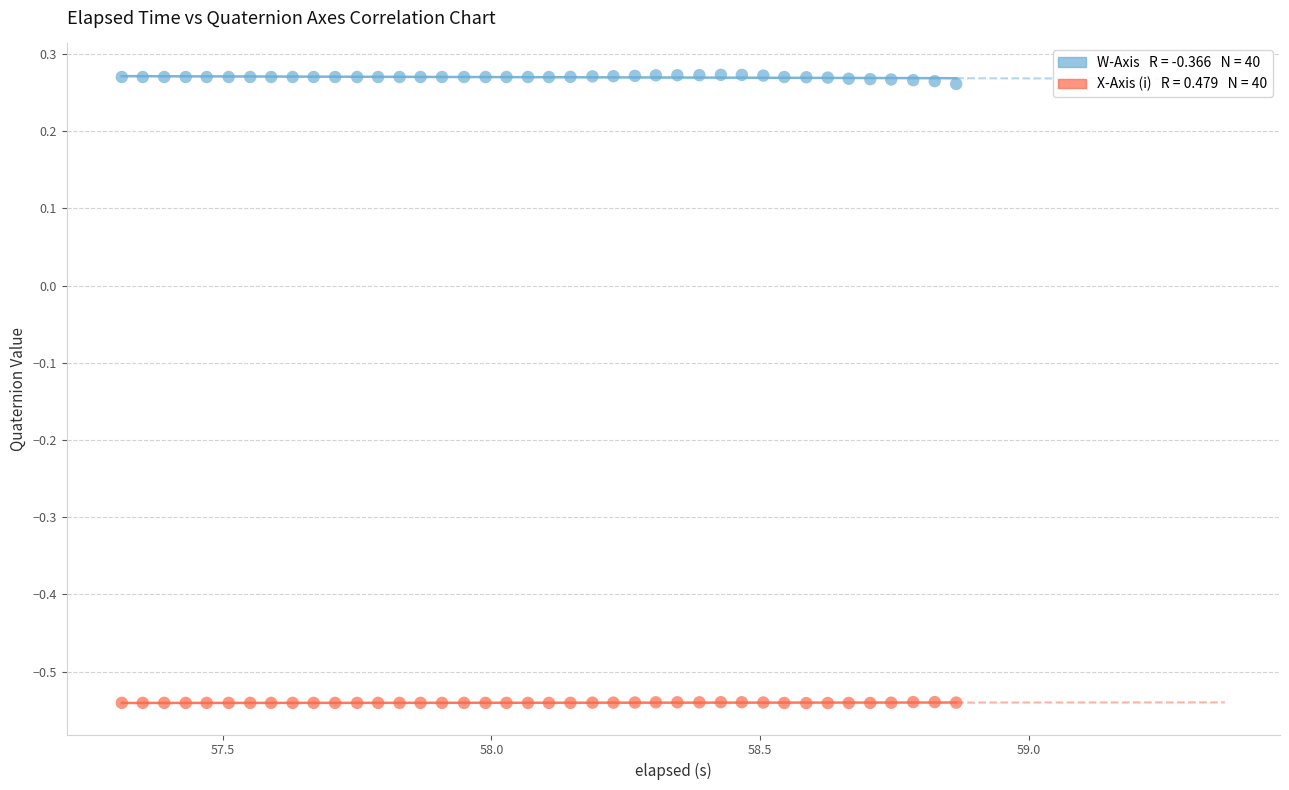

Across all data points, what is the range of X values (max minus min)?

1.6